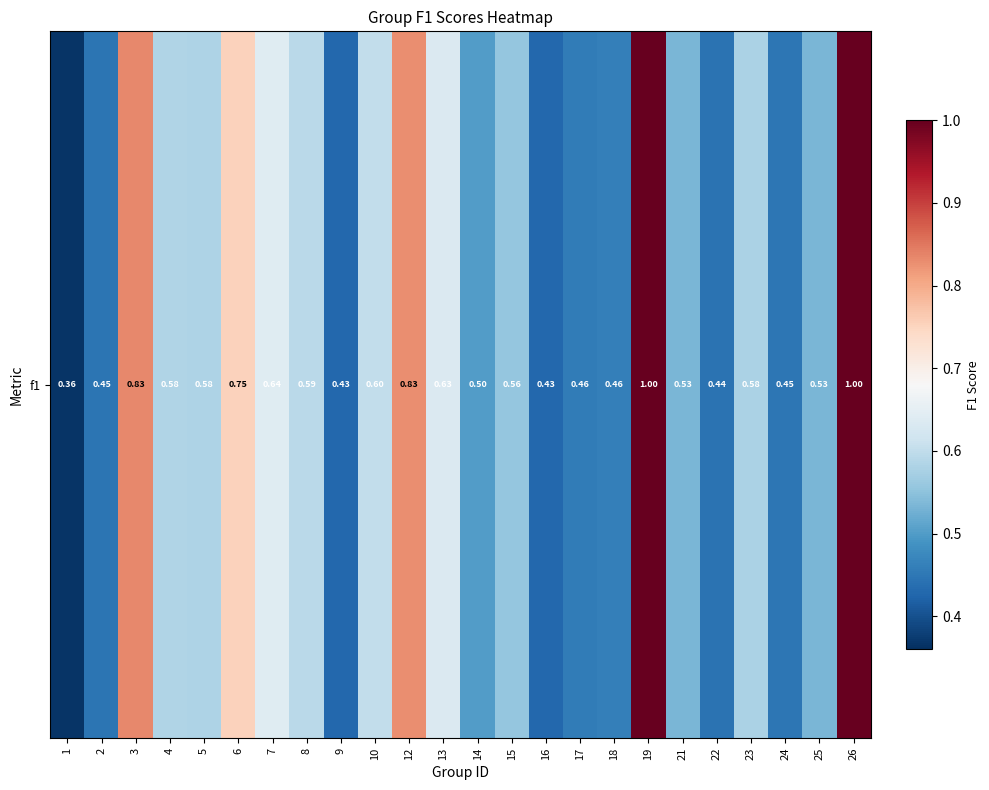

Reading left to right, what are all the values shown in this chart?

0.4	0.4	0.8	0.6	0.6	0.8	0.6	0.6	0.4	0.6	0.8	0.6	0.5	0.6	0.4	0.5	0.5	1.0	0.5	0.4	0.6	0.4	0.5	1.0